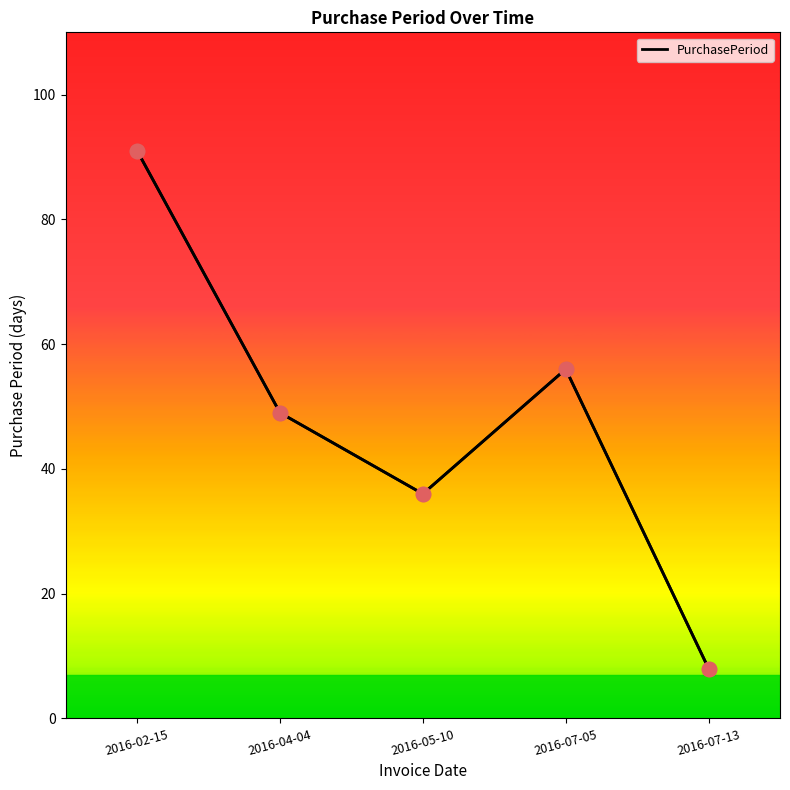

Which has a higher value, 2016-05-10 or 2016-04-04?

2016-04-04